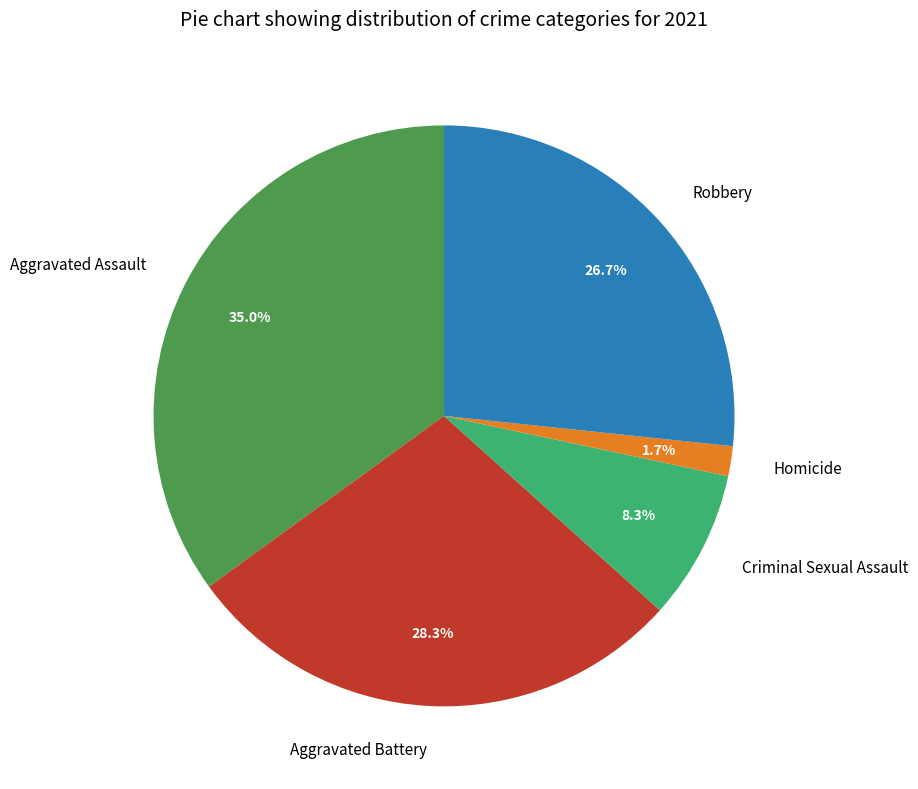

What is the total percentage of Criminal Sexual Assault and Homicide?

10.0%